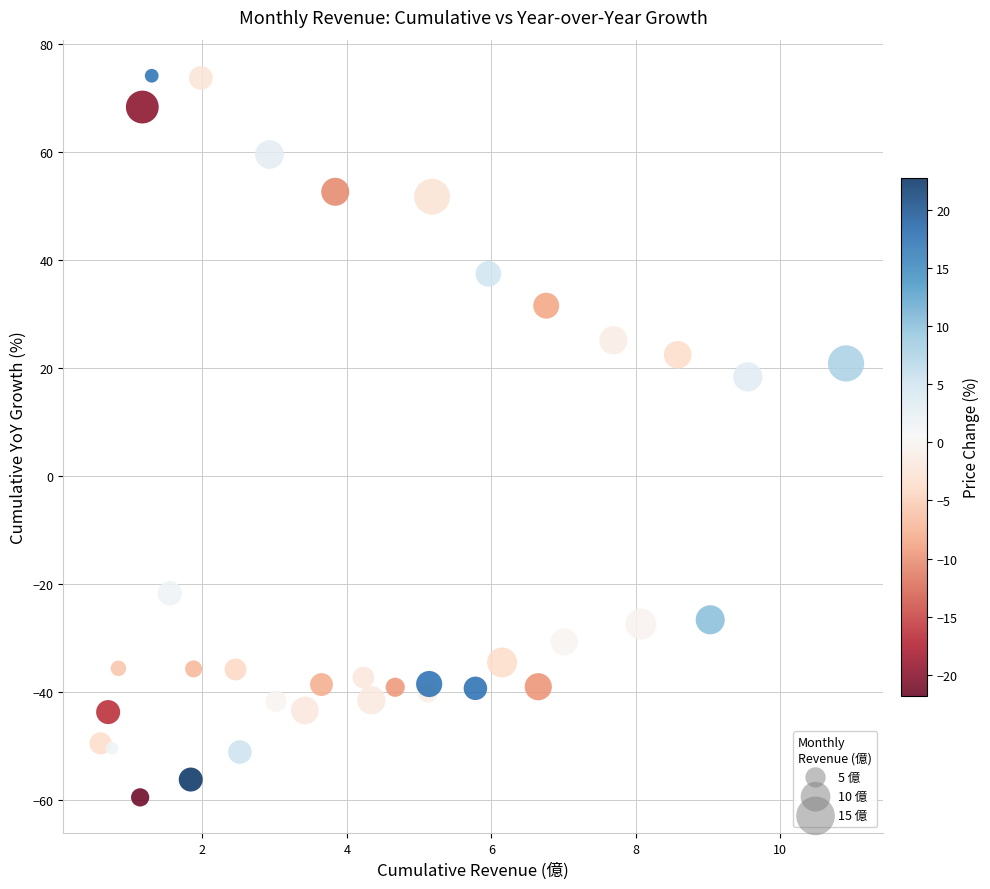

What is the range of X values (max minus min)?

10.3